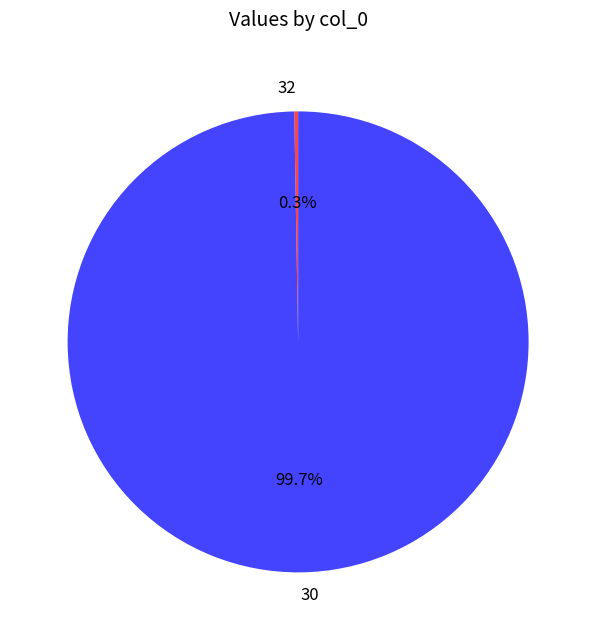

Is there a majority slice in this chart?

Yes